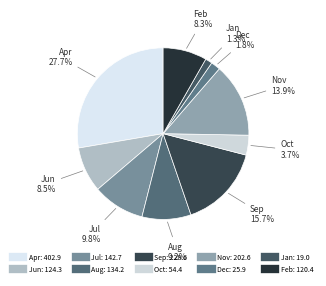

What is the largest slice in the pie chart?

Apr